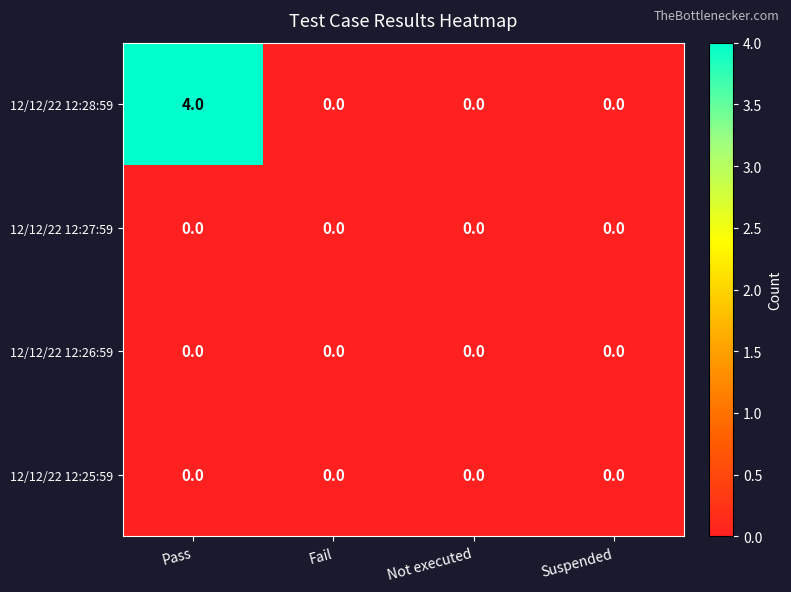

Which series has the largest total across all categories?

12/12/22 12:28:59